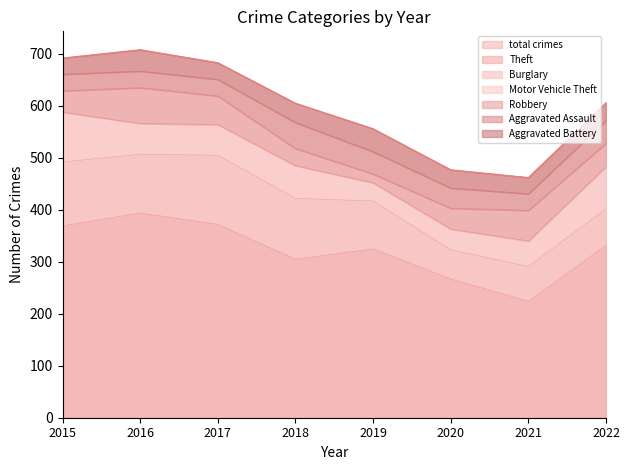

What is the maximum value shown in the chart?

394